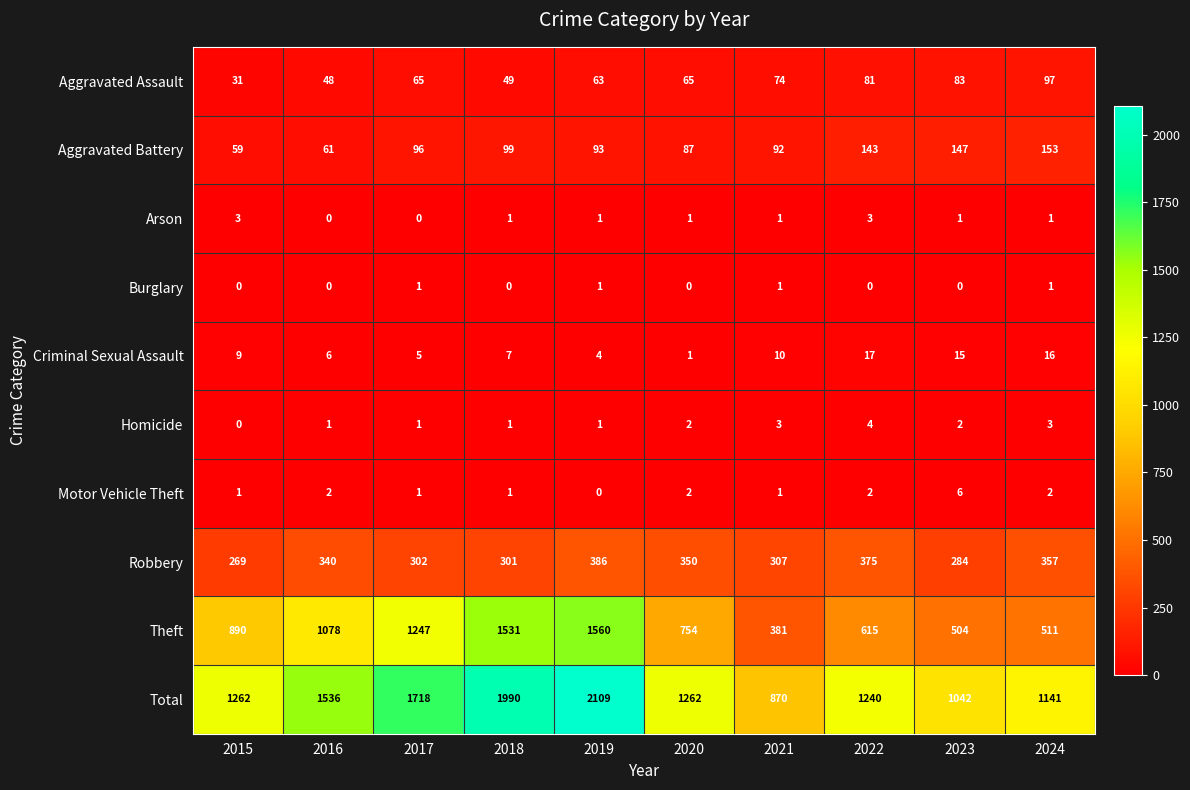

List the series in order of their peak value, lowest first.

Burglary, Arson, Homicide, Motor Vehicle Theft, Criminal Sexual Assault, Aggravated Assault, Aggravated Battery, Robbery, Theft, Total